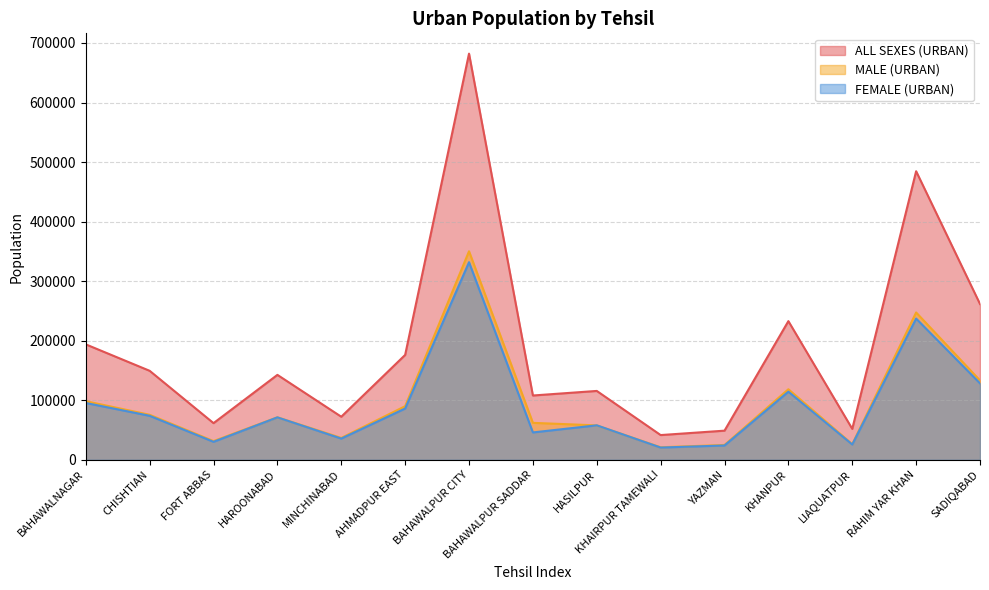

Reading left to right, extract all data points from this chart.

ALL SEXES (URBAN): 193840	149424	61528	142600	72294	176110	682116	107948	115613	41492	48883	232867	51888	484606	261622
MALE (URBAN): 98391	75546	31360	71345	36694	90003	350186	62009	57743	20981	24884	118442	26238	247388	133215
FEMALE (URBAN): 95402	73851	30150	71236	35590	86081	331842	45927	57853	20507	23995	114373	25637	237127	128365